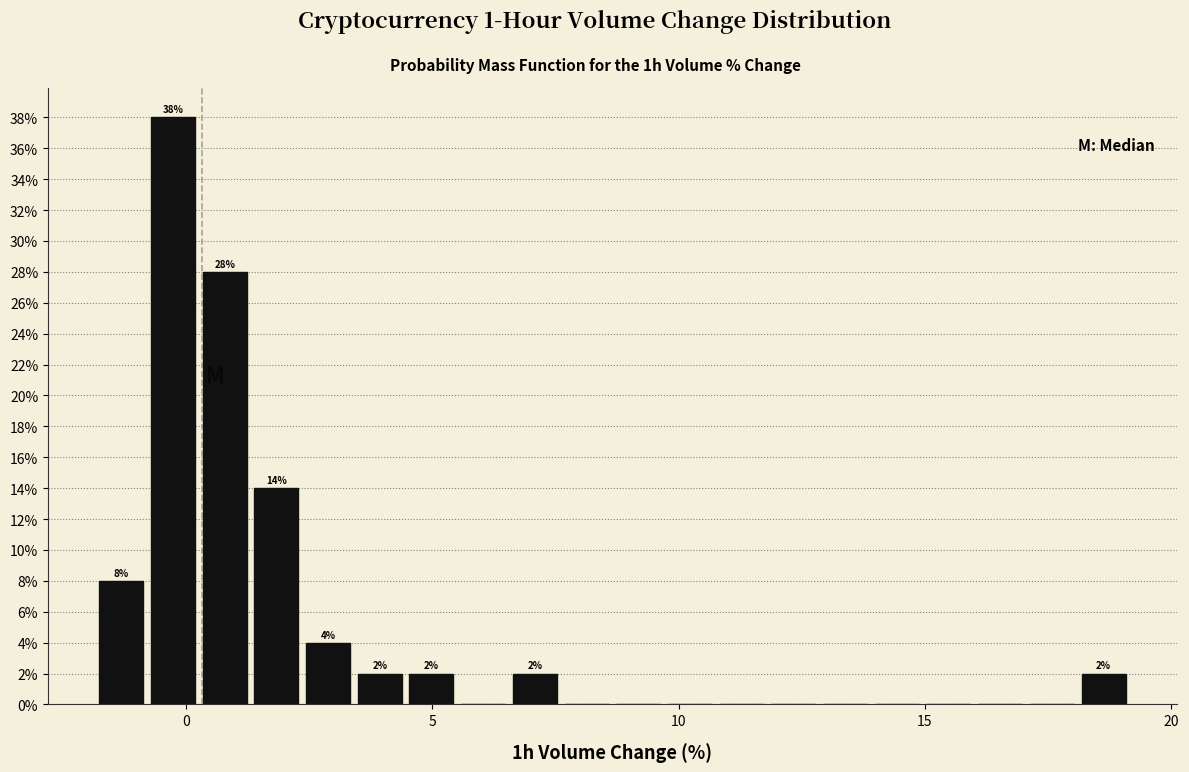

Read against the x-axis, roughly where is the centre of the tallest bar?

-0.5